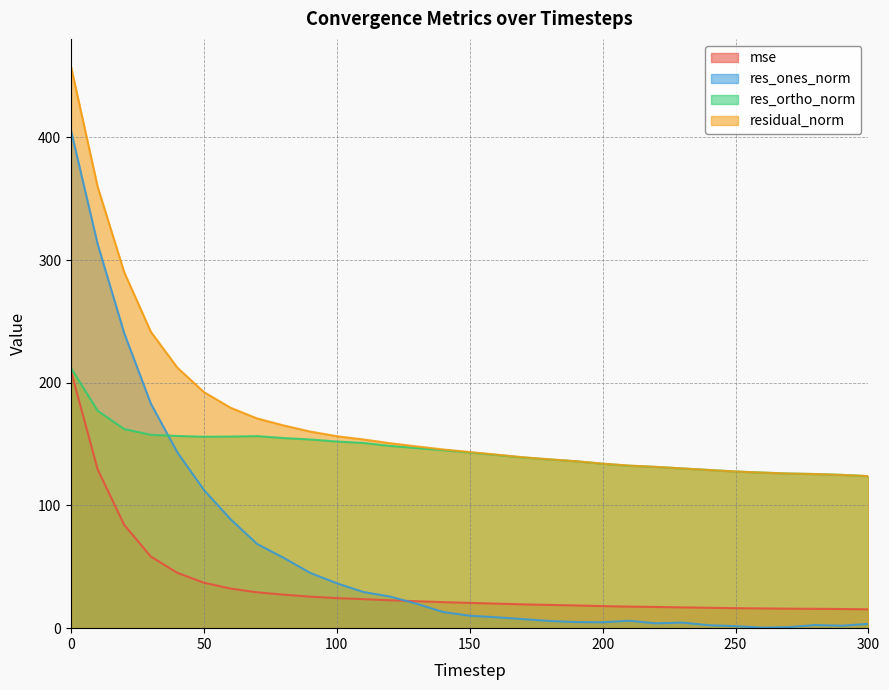

The value of res_ones_norm at 20 is 420.7. True or false?

False